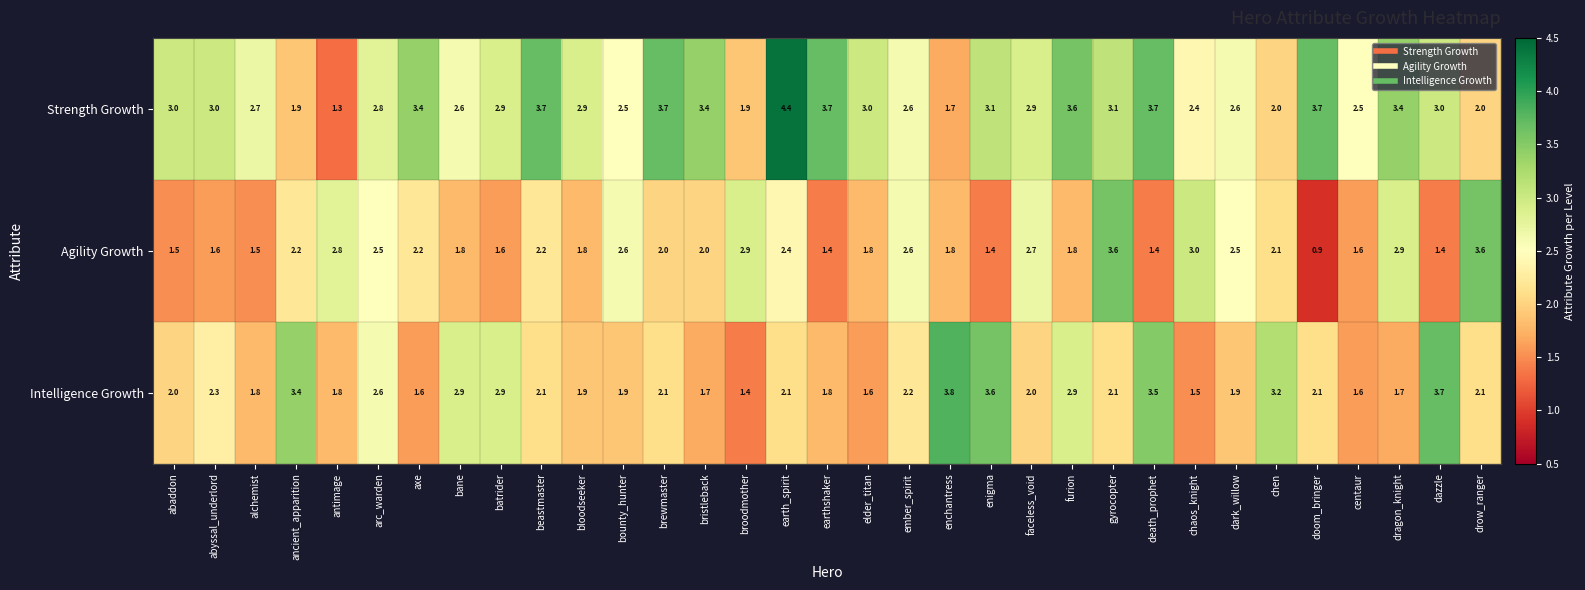

Is it true that Agility Growth equals 1.4 at enigma?

True